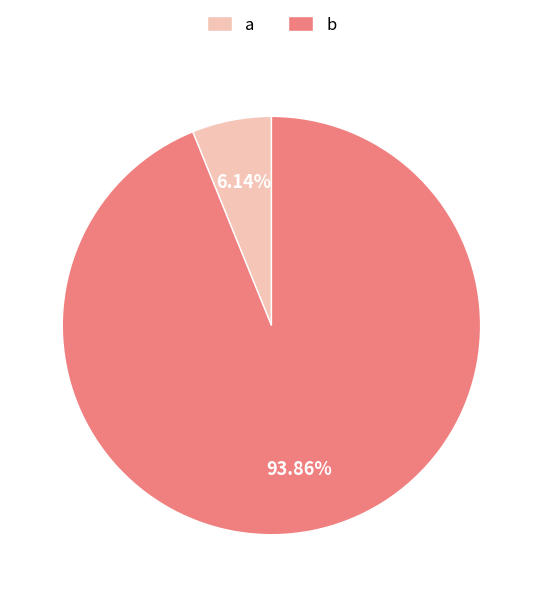

What is the largest slice in the pie chart?

b